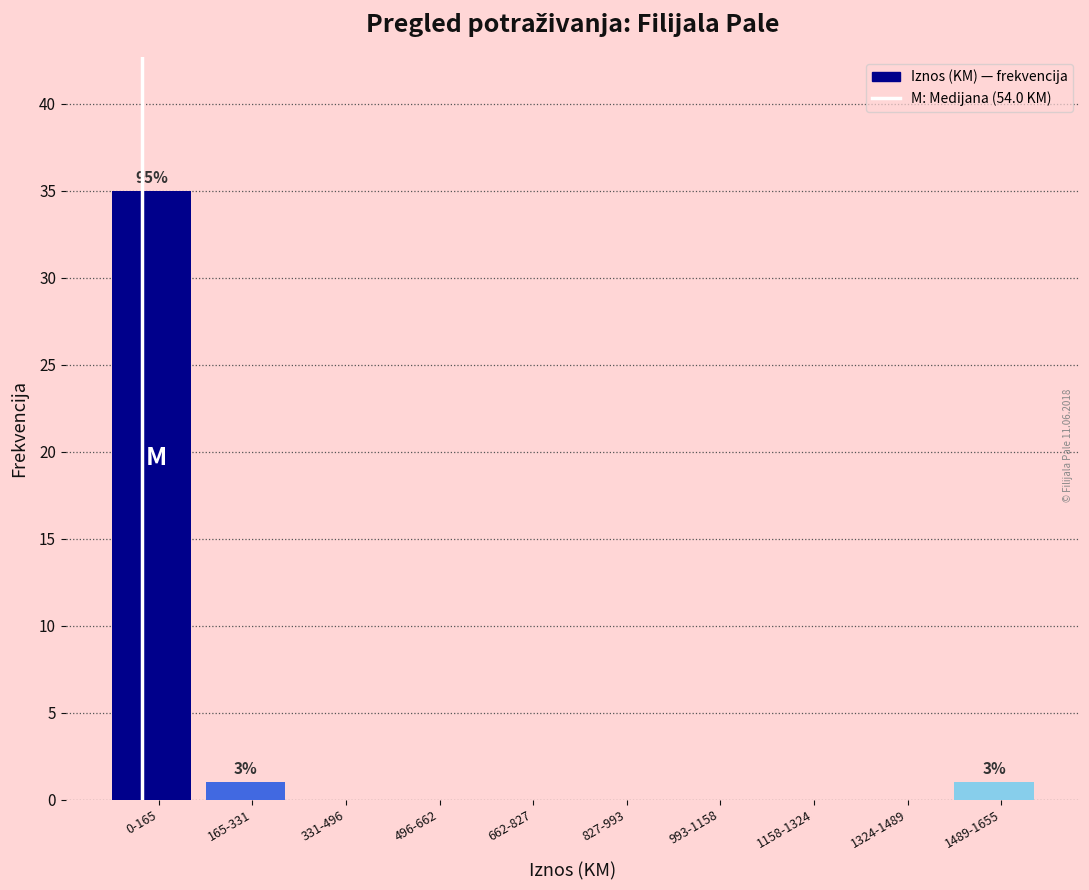

Reading left to right, extract all data points from this chart.

0-165=35	165-331=1	331-496=0	496-662=0	662-827=0	827-993=0	993-1158=0	1158-1324=0	1324-1489=0	1489-1655=1